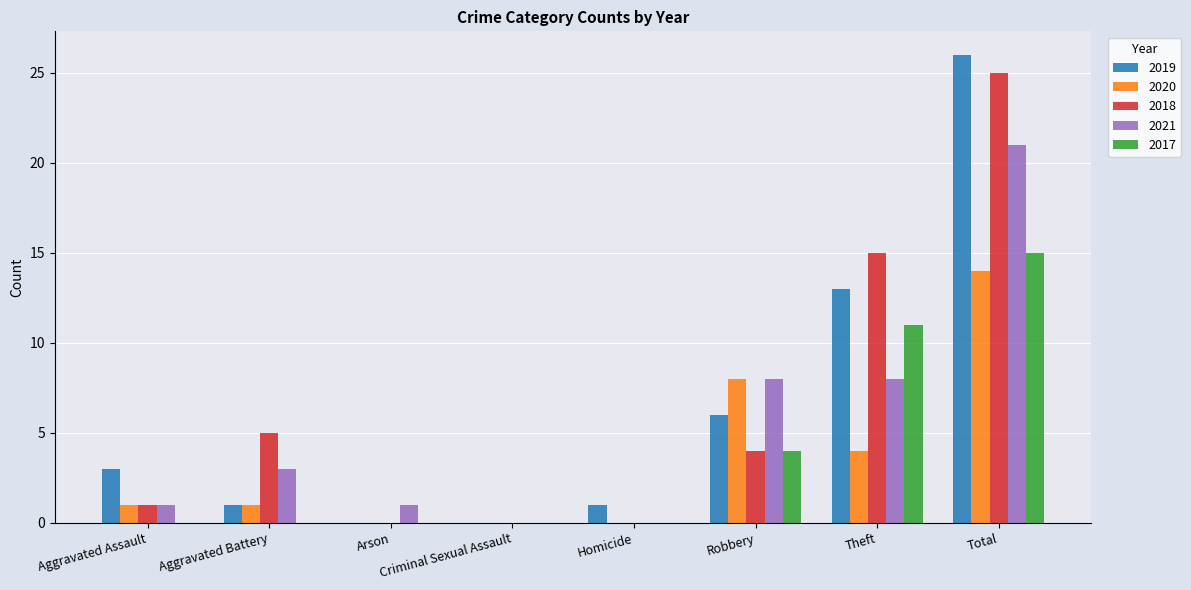

How many categories are shown in the chart?

8